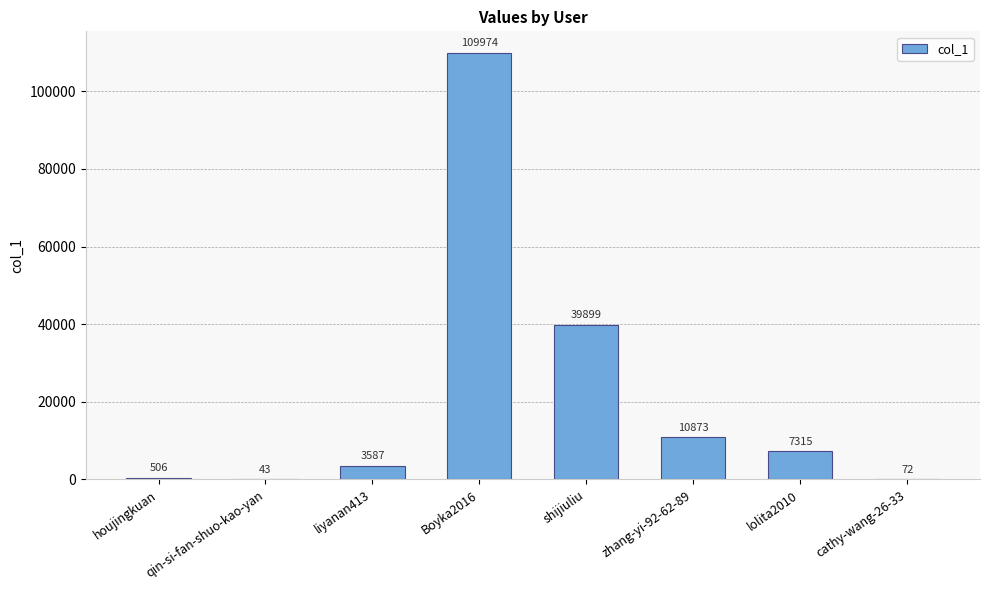

Reading left to right, extract all data points from this chart.

houjingkuan=506	qin-si-fan-shuo-kao-yan=43	liyanan413=3587	Boyka2016=109974	shijiuliu=39899	zhang-yi-92-62-89=10873	lolita2010=7315	cathy-wang-26-33=72